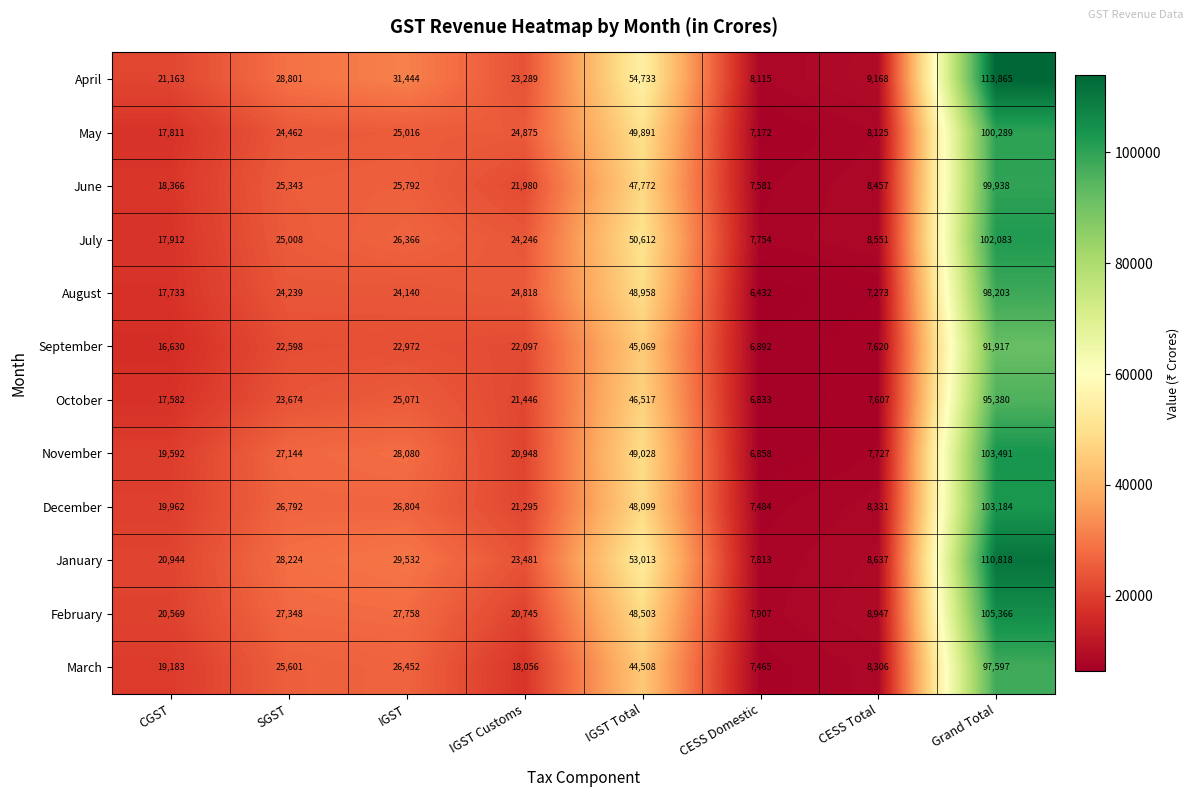

How many series are shown in this chart?

12